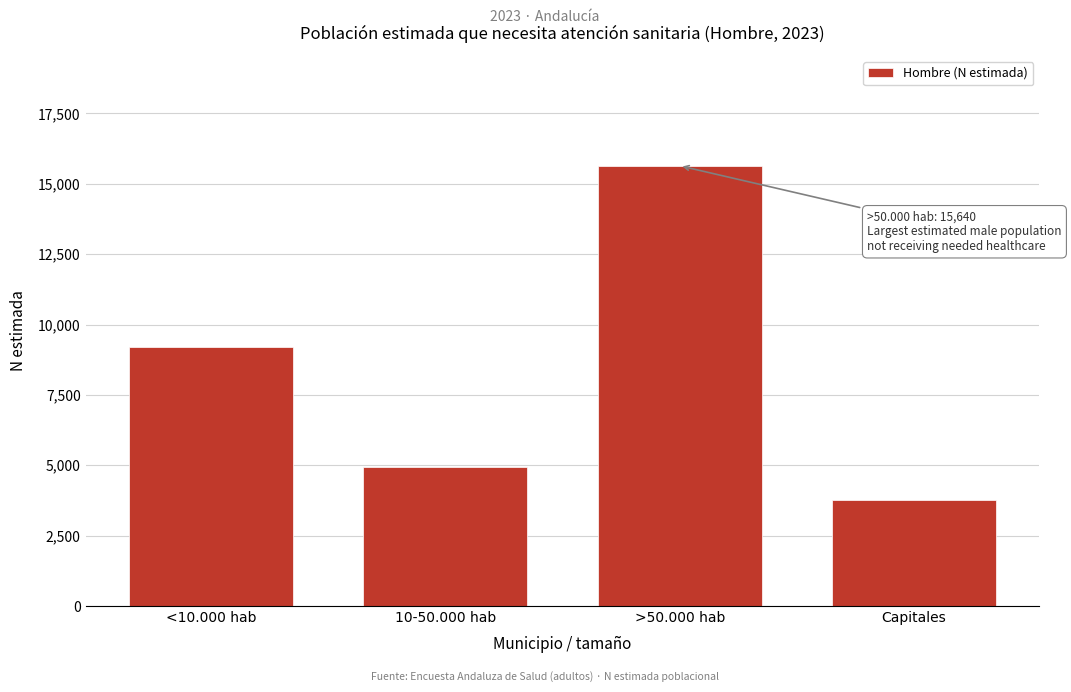

Reading right to left, list all the values displayed in this chart.

3757	15640	4925	9219